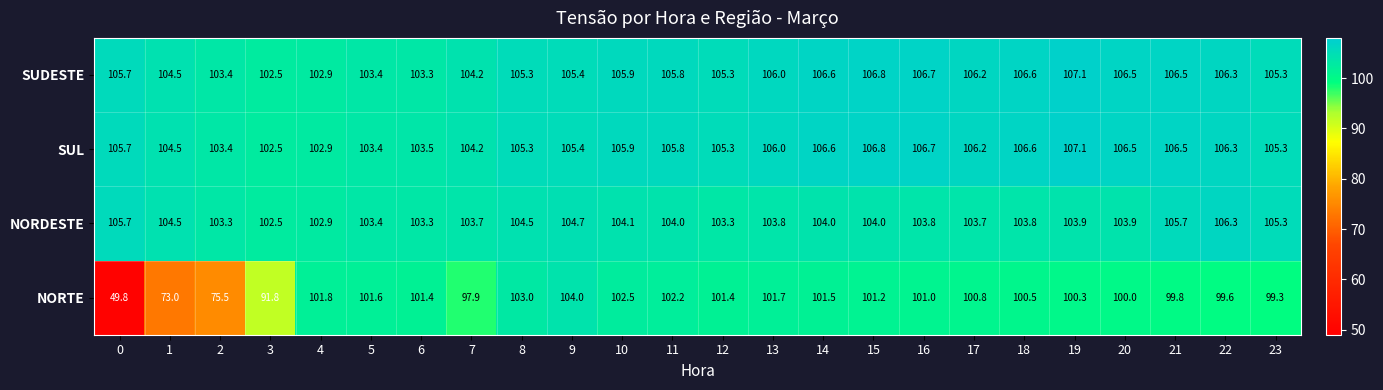

How many data points does each series have?

24